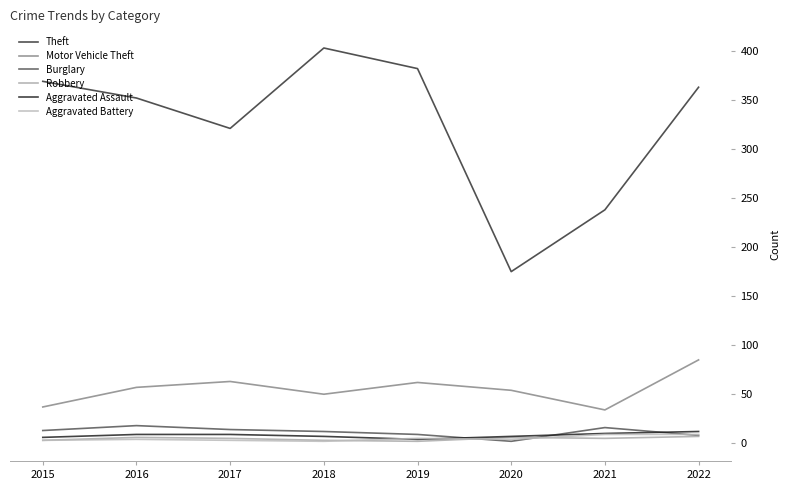

How many distinct data groups are displayed?

6